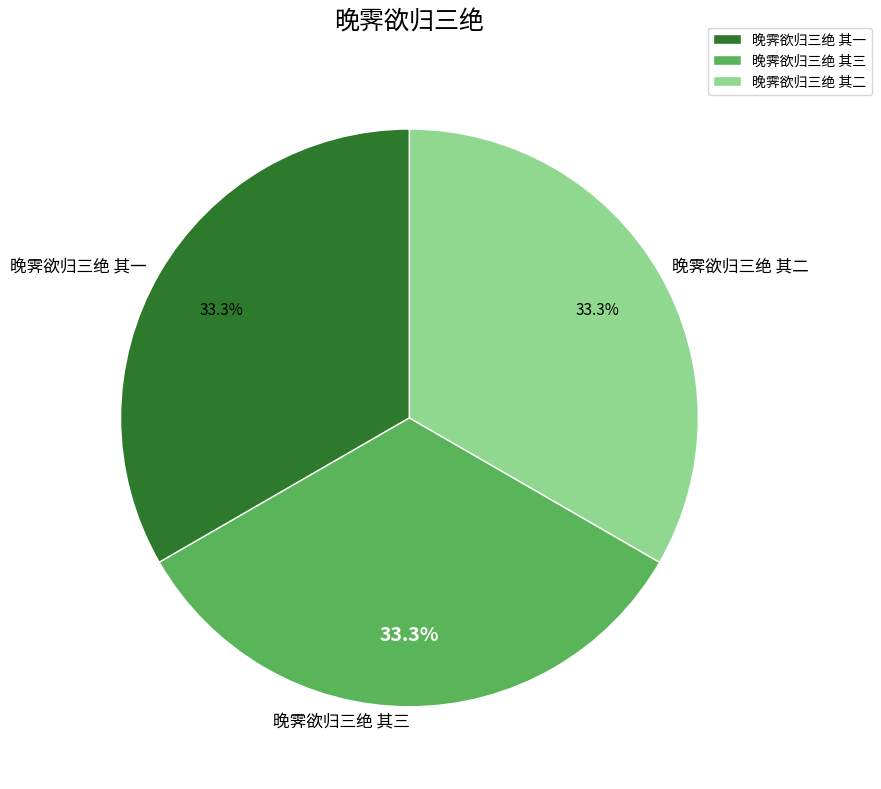

What portion of the pie excludes 晚霁欲归三绝 其三?

66.7%